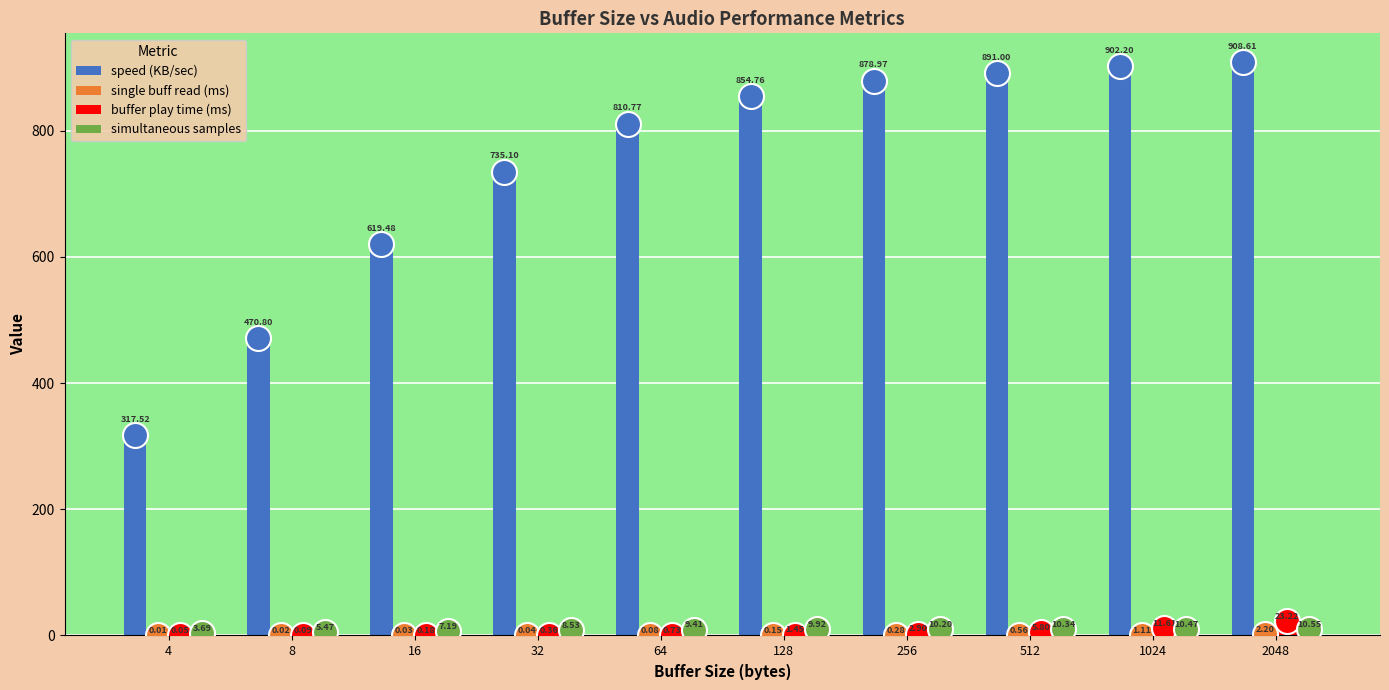

What is the total value across all series at 512?

907.7